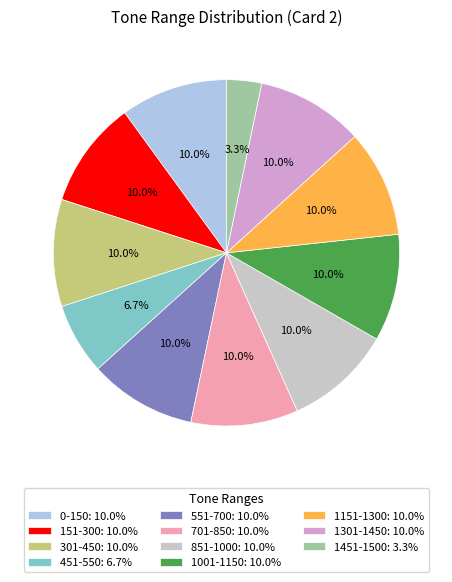

Approximately how many times larger is the value at 1451-1500: 3.3% compared to 701-850: 10.0%?

0.3